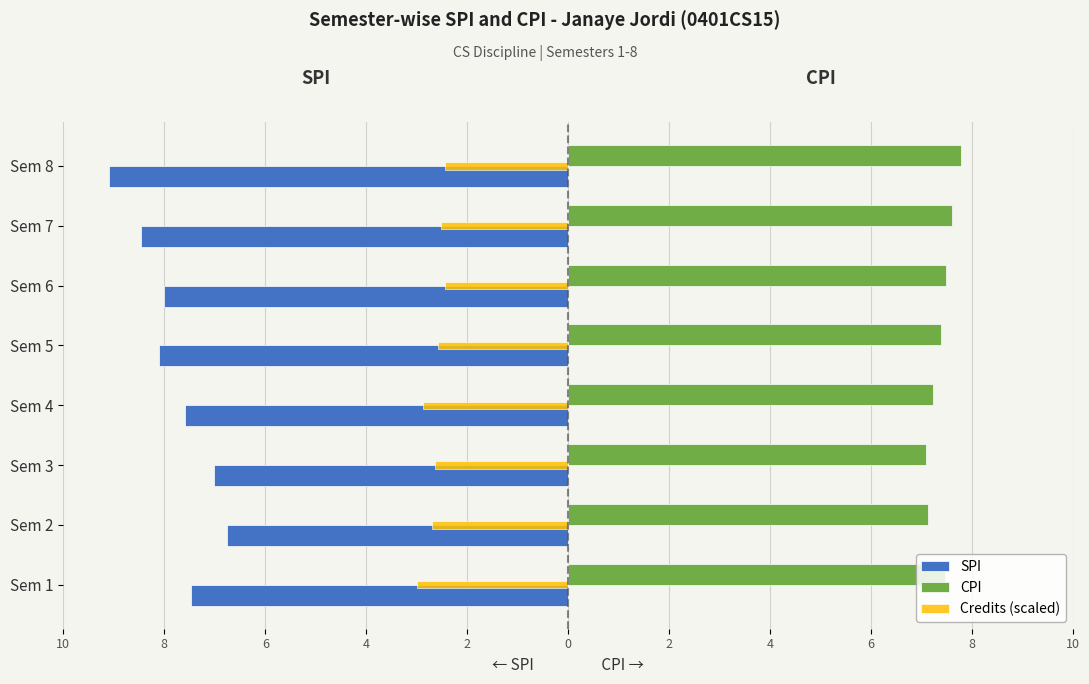

What are all the series names shown in the legend?

SPI, CPI, Credits (scaled)